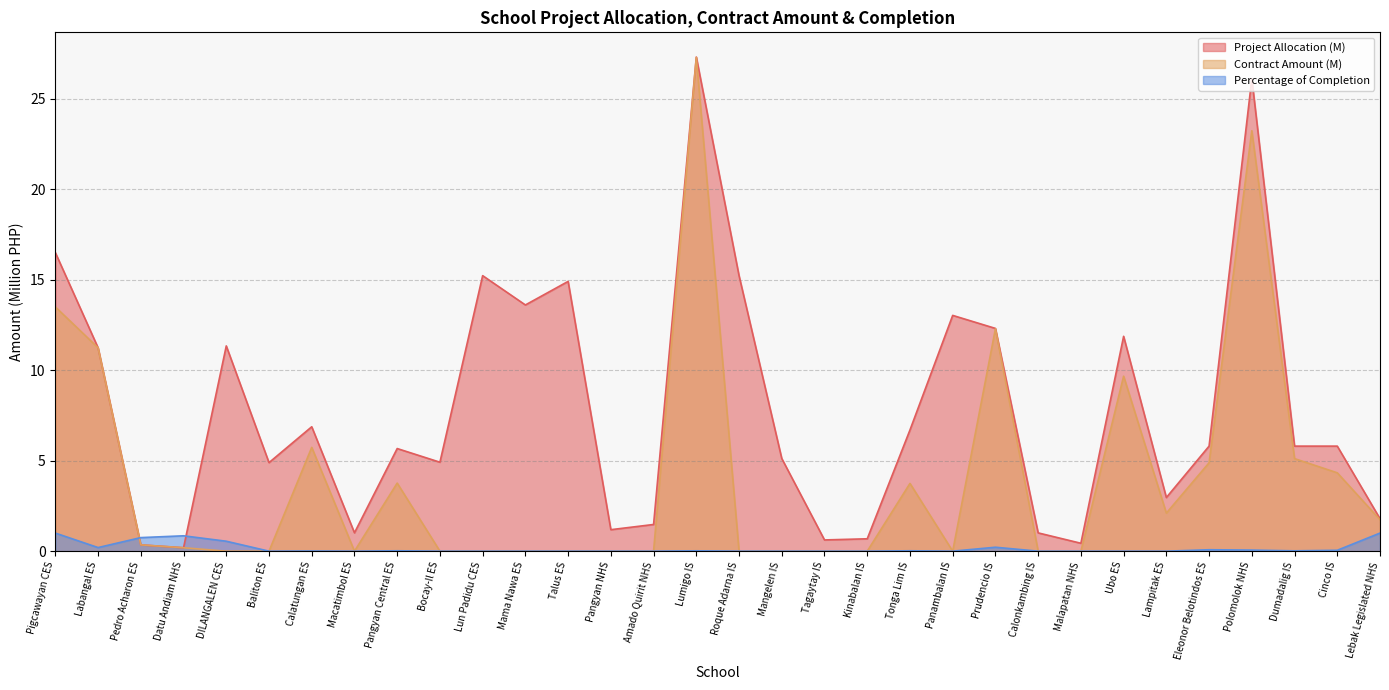

What is the maximum value shown in the chart?

27.3